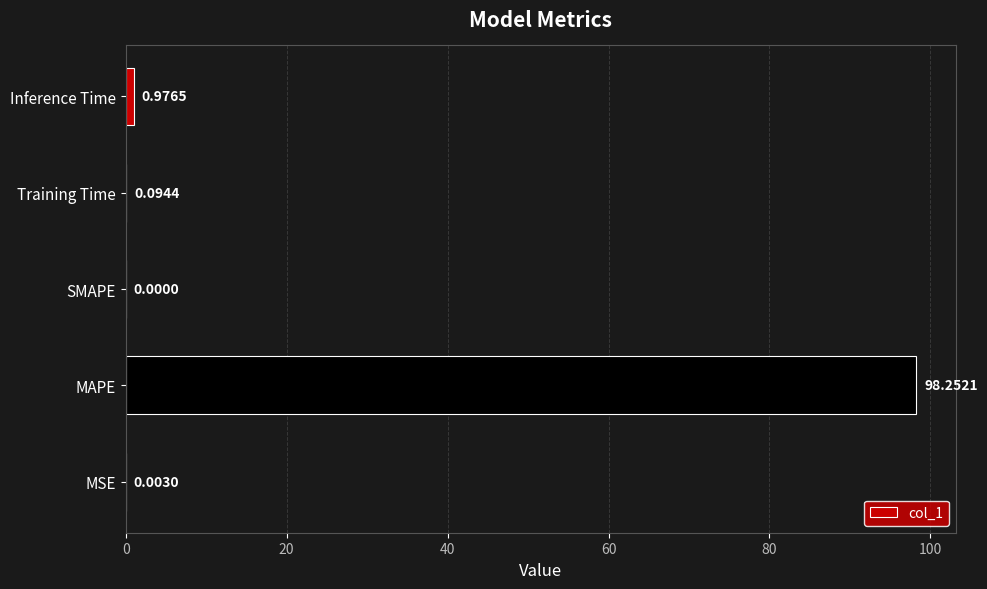

What is the sum of all values?

99.3